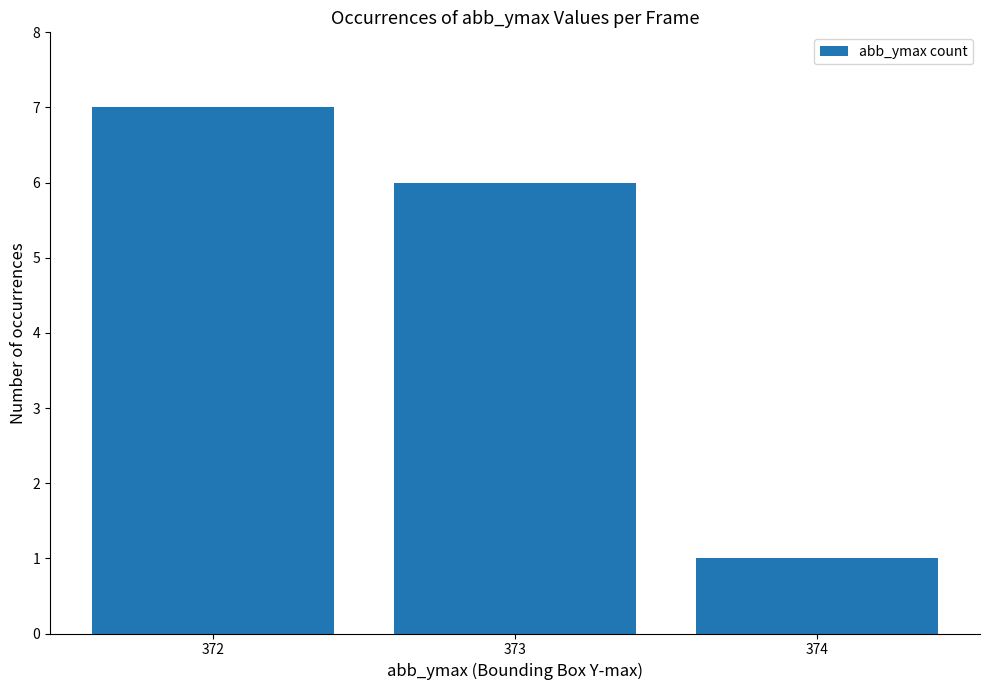

What is the change in value from 372 to 374?

-6